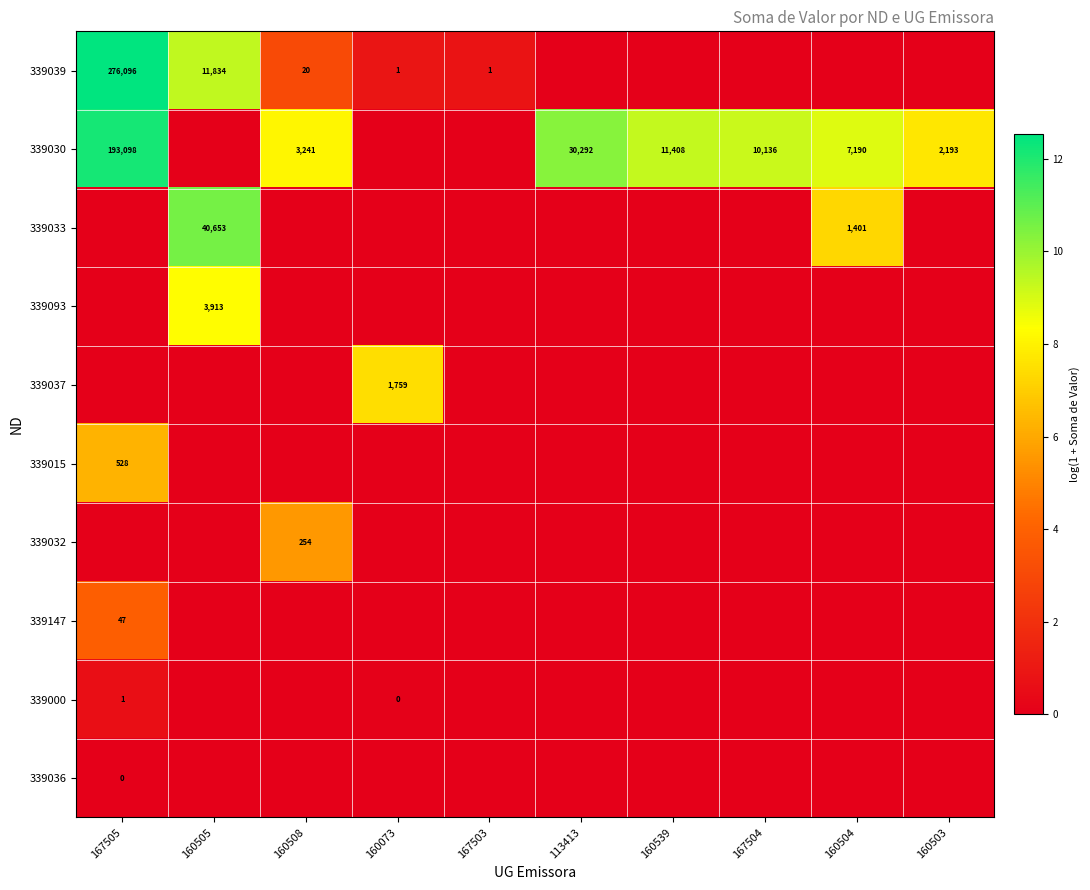

How many series are shown in this chart?

10